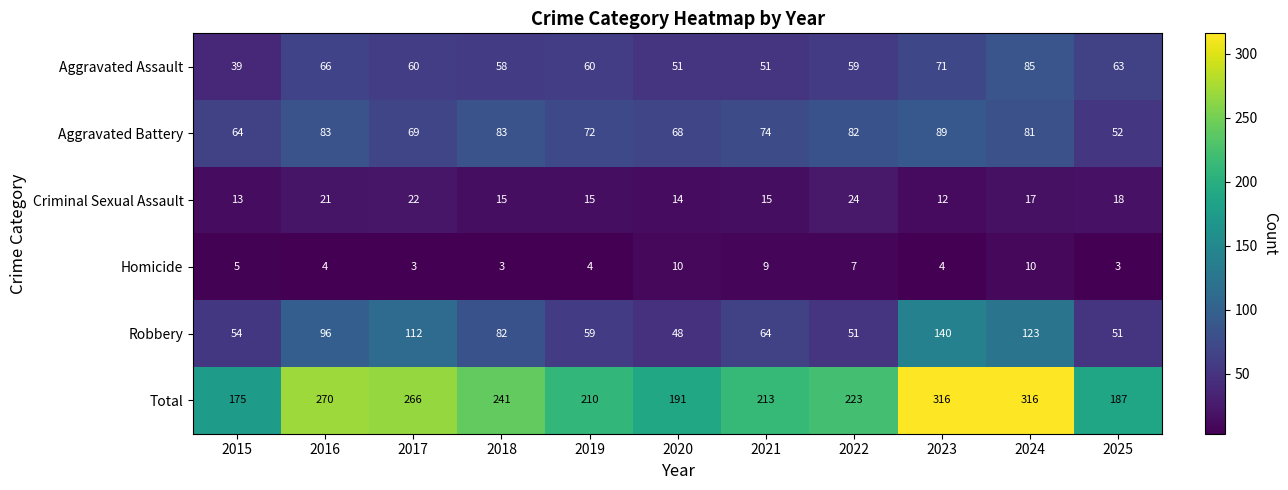

What is the greatest value displayed?

316